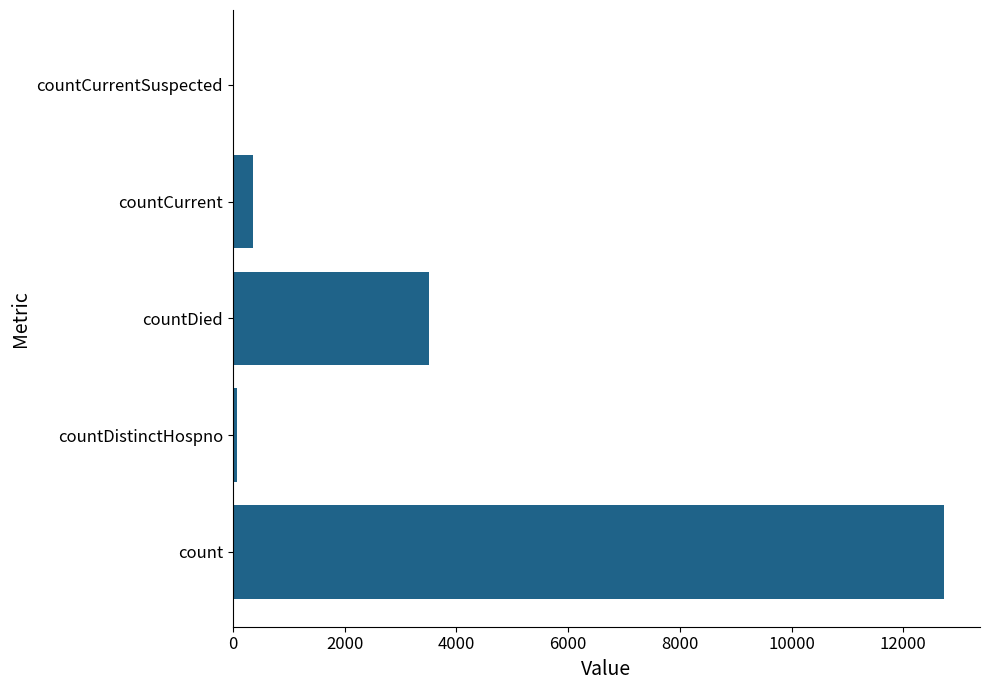

Reading bottom to top, list all the values displayed in this chart.

count=12737	countDistinctHospno=76	countDied=3517	countCurrent=362	countCurrentSuspected=0